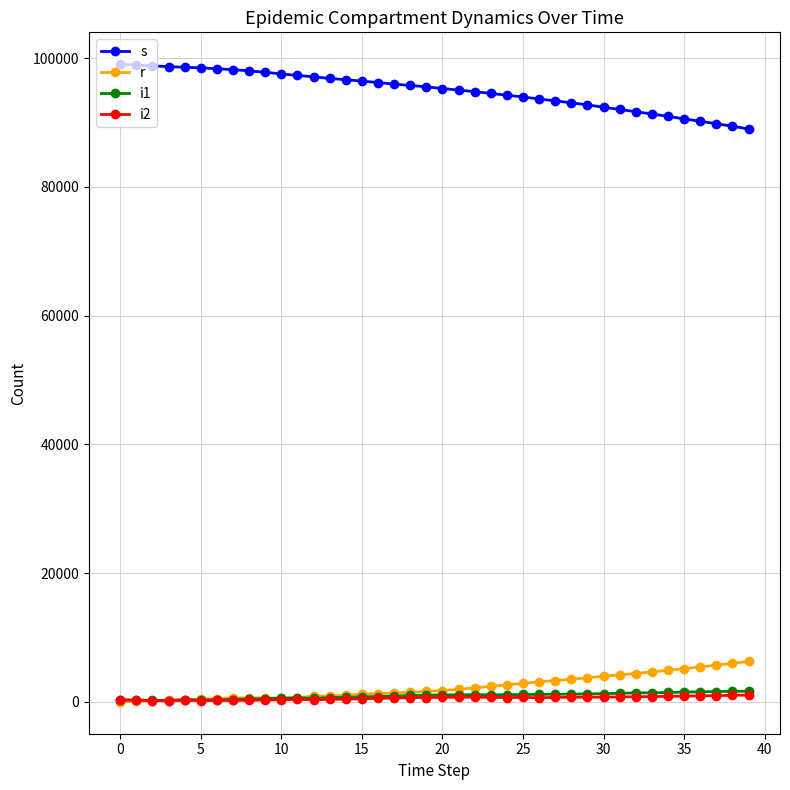

True or false: i1 has more than 2 points higher than both neighbors.

True